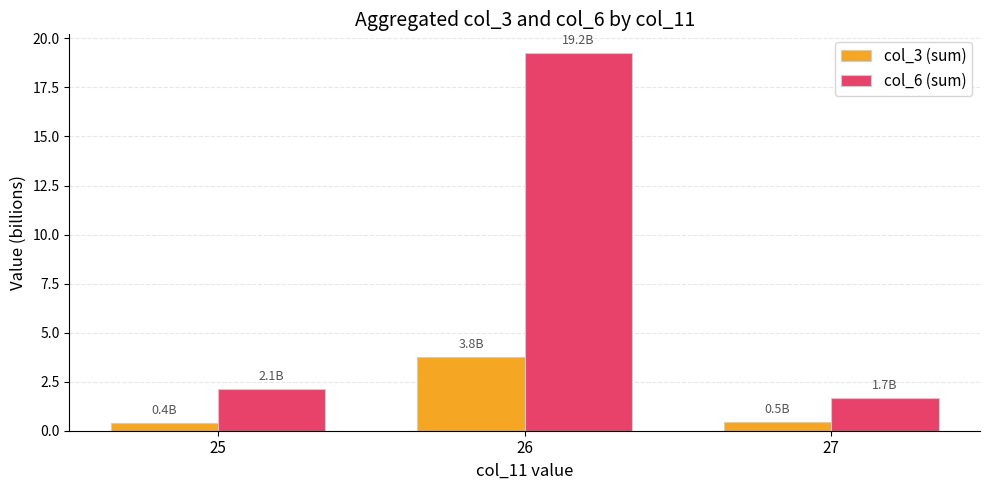

How many data points does each series have?

3